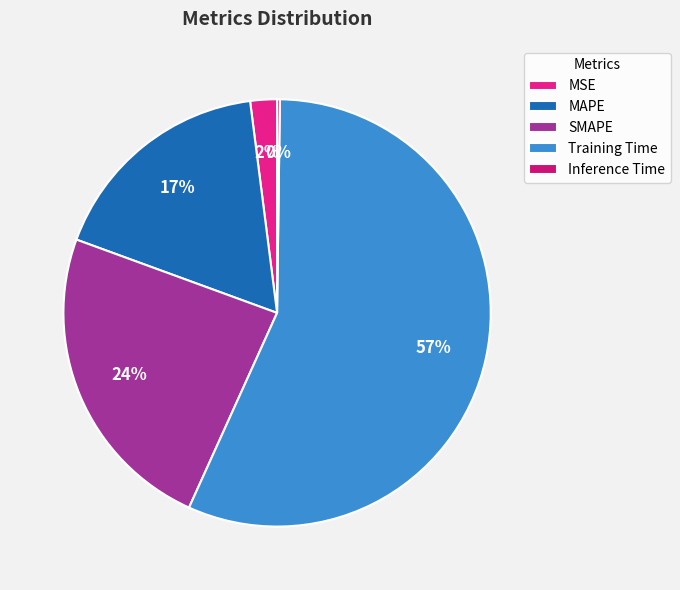

True or false: Inference Time accounts for 0% of the total.

True